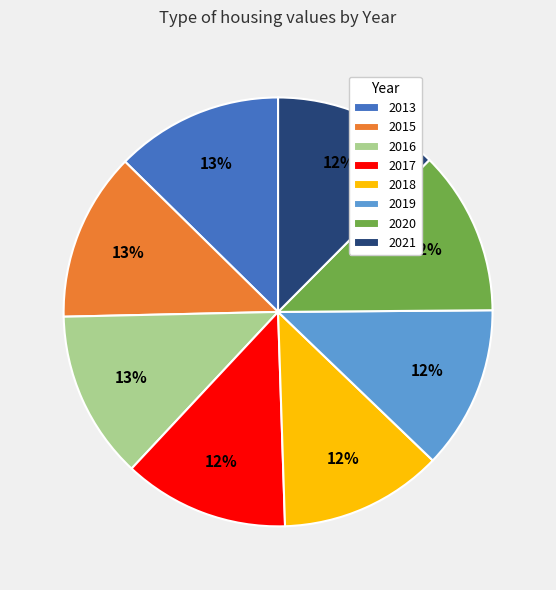

Do 2021 and 2017 together represent more than half of the pie?

No